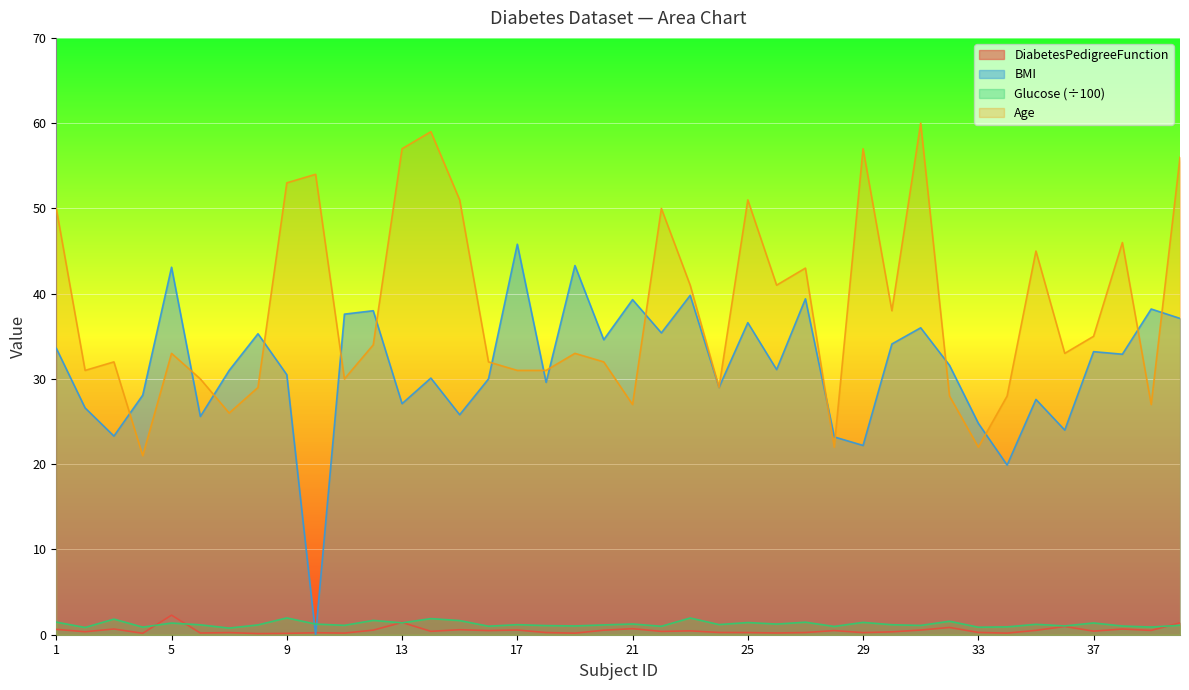

Which series changed the most between 27 and 32?

Age